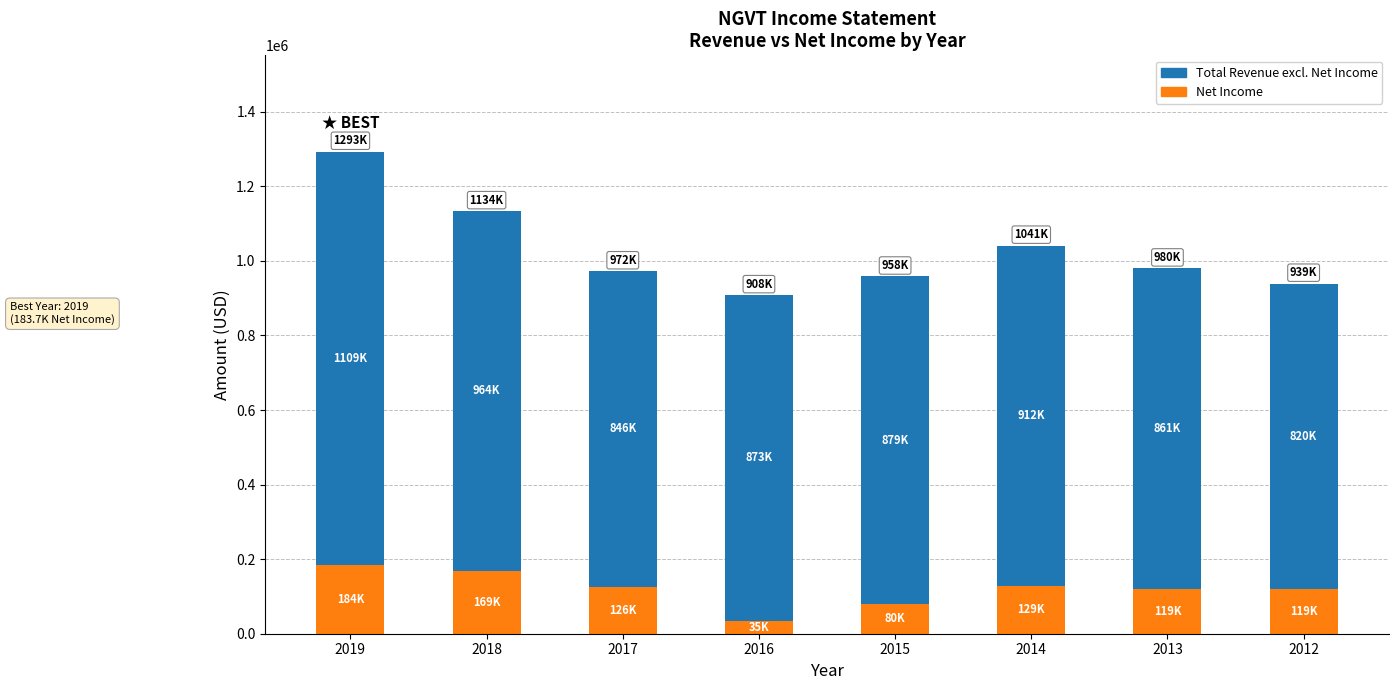

How many bars are there in total?

8